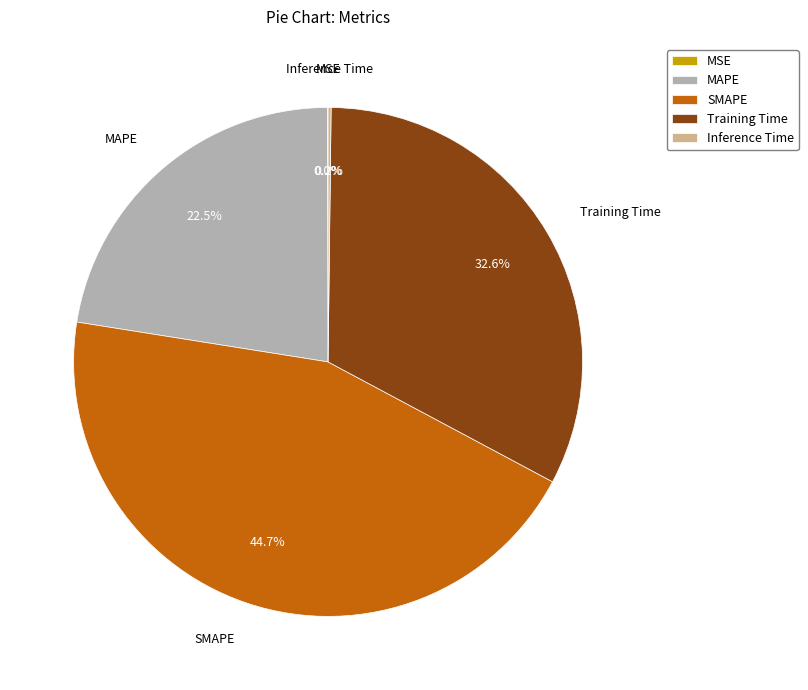

Combined, what portion of the pie is MAPE and Training Time?

55.1%